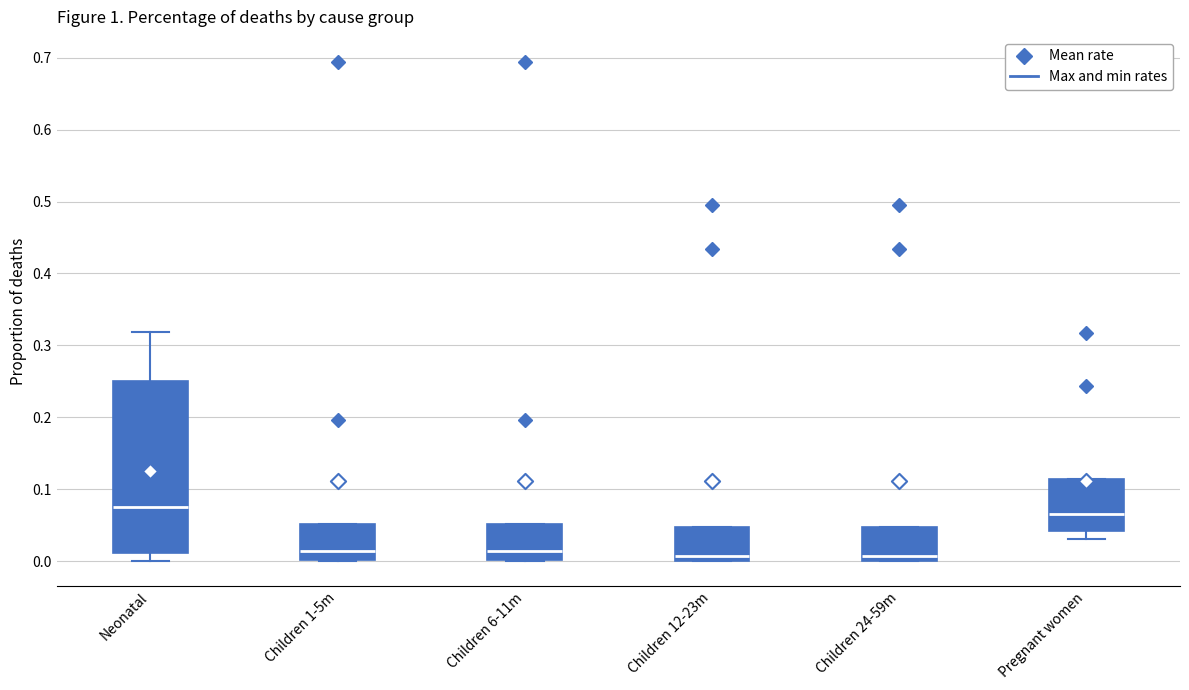

Where is the upper edge of the box for Children 12-23m on the y-axis? The values are not printed on the chart, so give them approximately, as read against the axis.

0.05